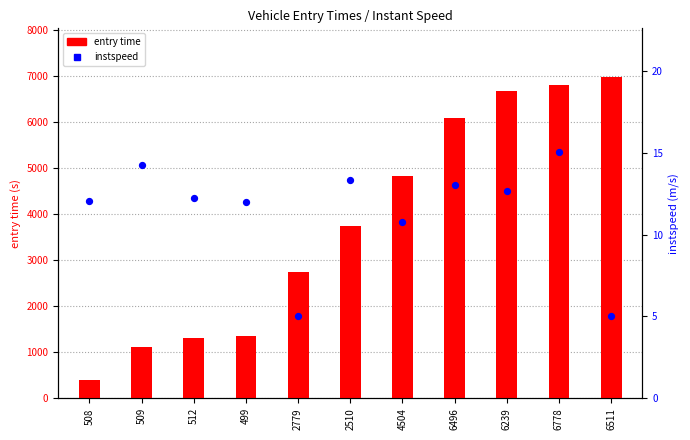

Is the value of entry time at 508 greater than the value of instspeed at 512?

Yes